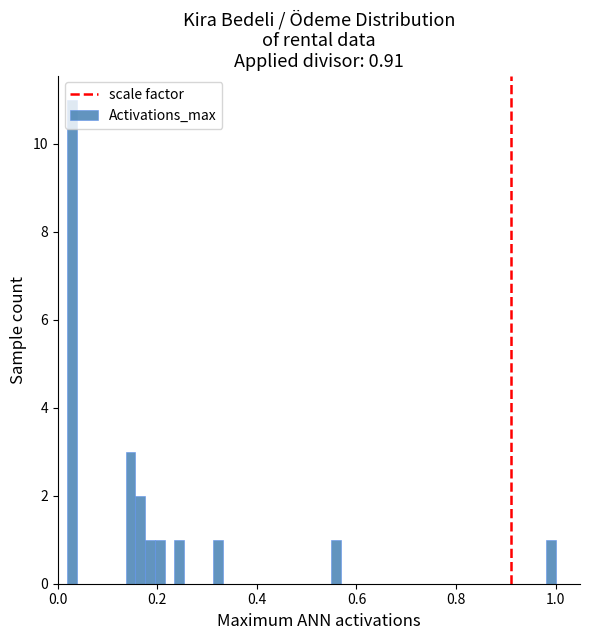

Around what value on the x-axis is the tallest bar? Give the approximate position of its centre, as read against the axis.

0.02